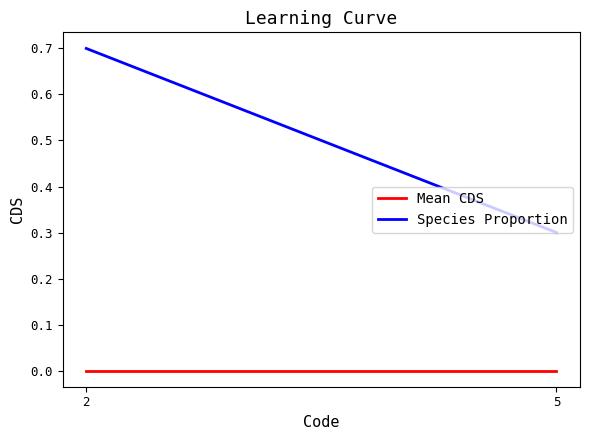

Which category has the lowest value in the Mean CDS series?

2